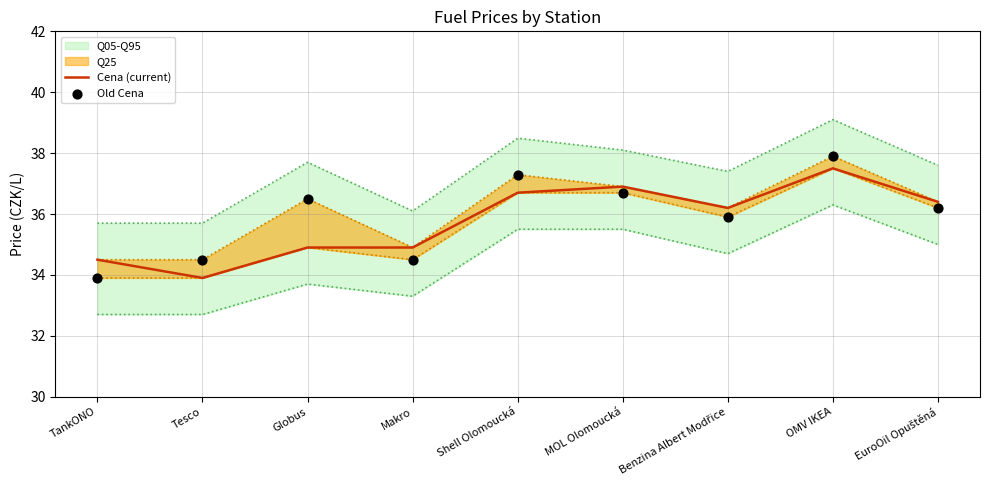

Which series has the largest total across all categories?

Old Cena